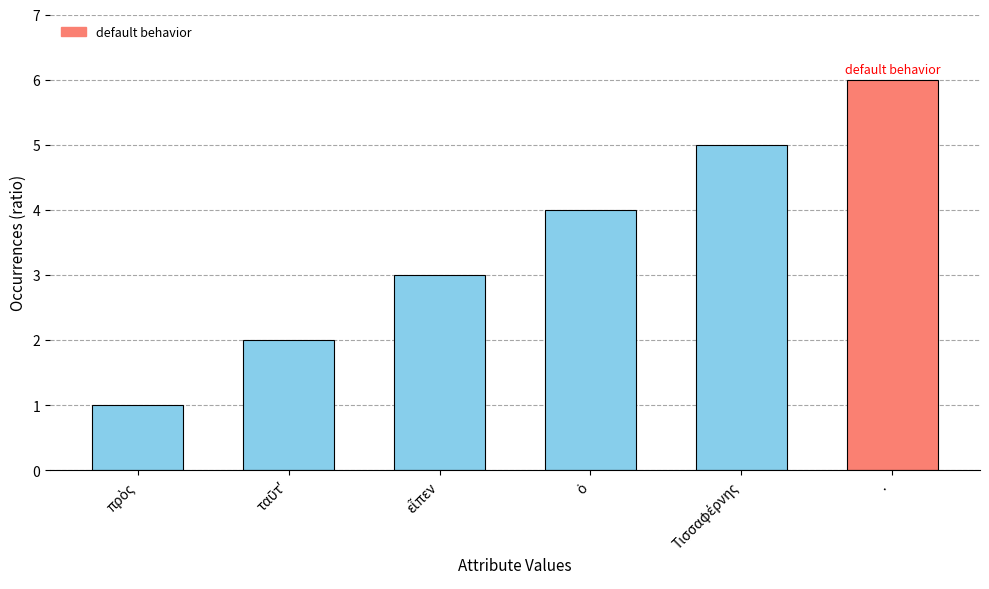

What is the sum of all values?

21